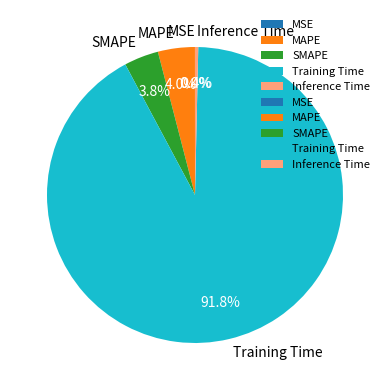

Do Inference Time and Training Time together represent more than half of the pie?

Yes